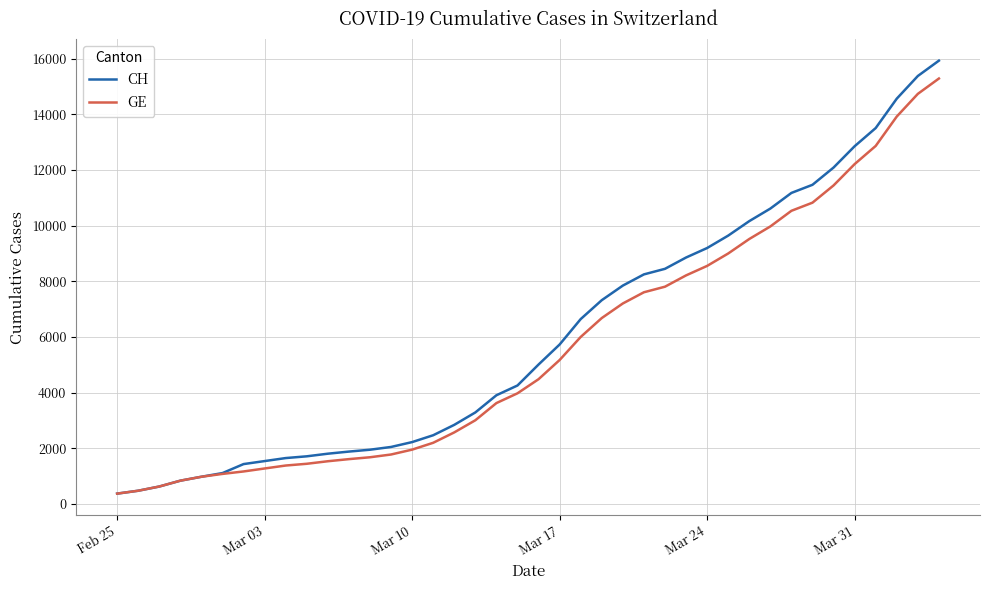

What is the difference between the maximum and second lowest values in the CH series?

15447